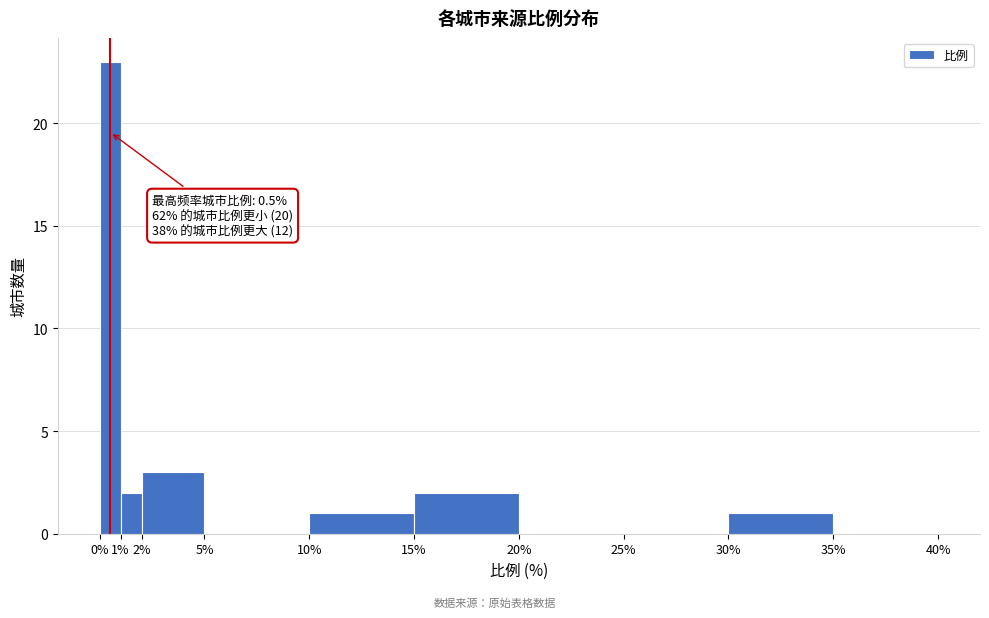

Over which range of the x-axis is the bar tallest?

0% to 1%